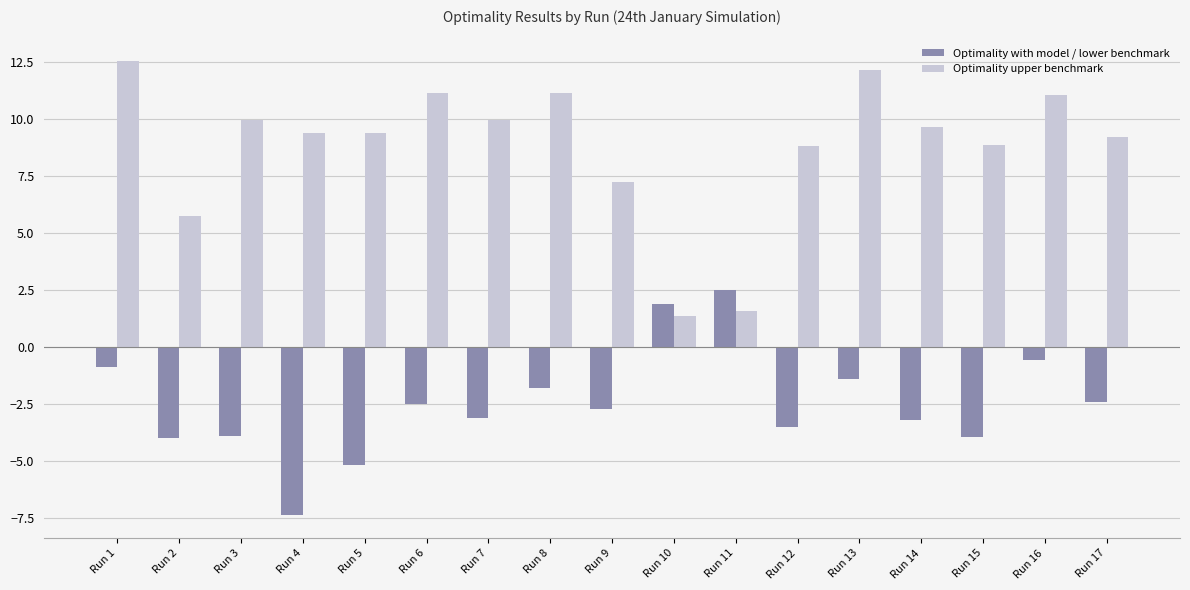

True or false: Optimality upper benchmark has a value of 4.3 at Run 8.

False